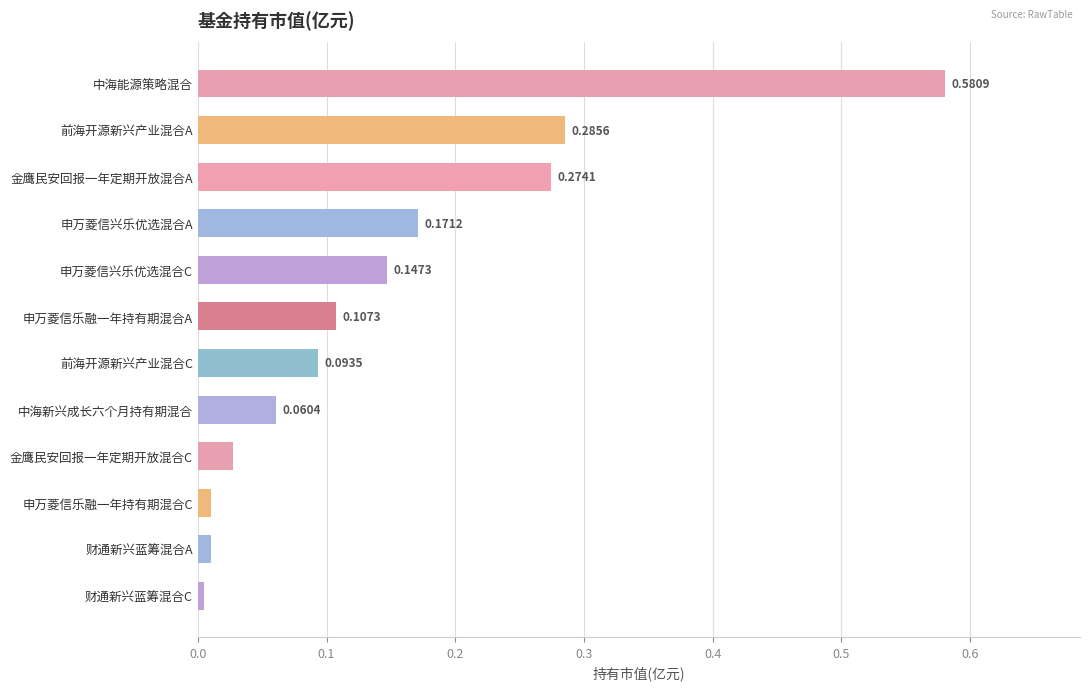

What is the sum of all values?

1.8